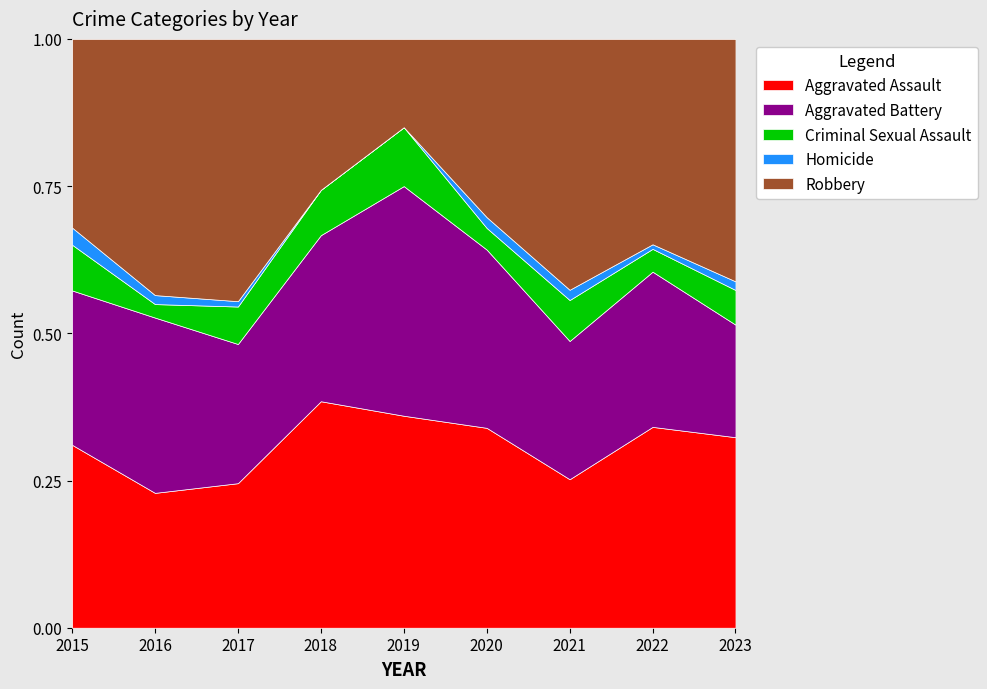

What is the total value across all series at 2018?

1.0